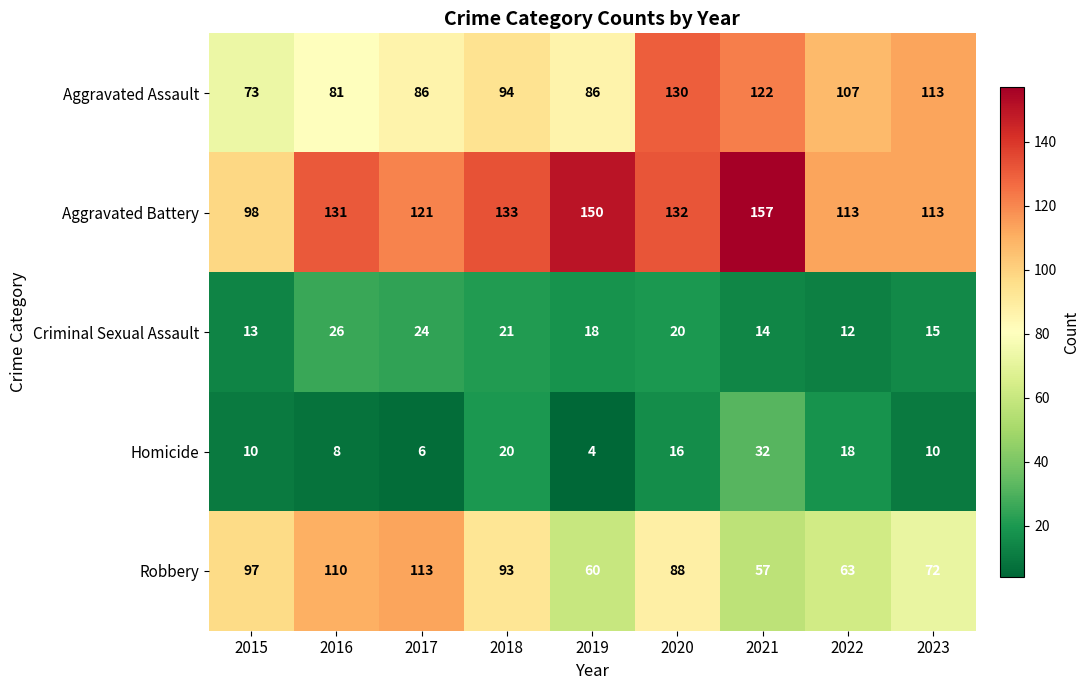

At which label does Robbery first exceed 88?

2015